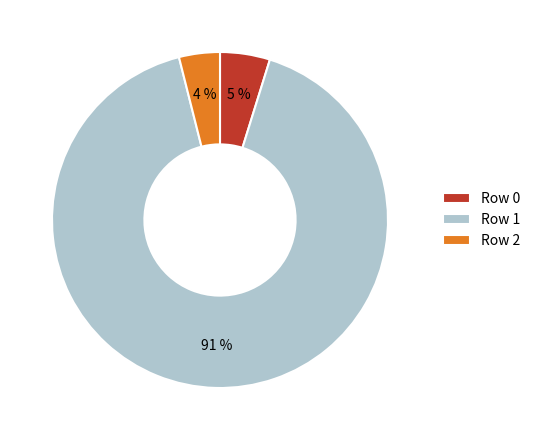

Is the sum of Row 0 and Row 1 greater than half?

Yes